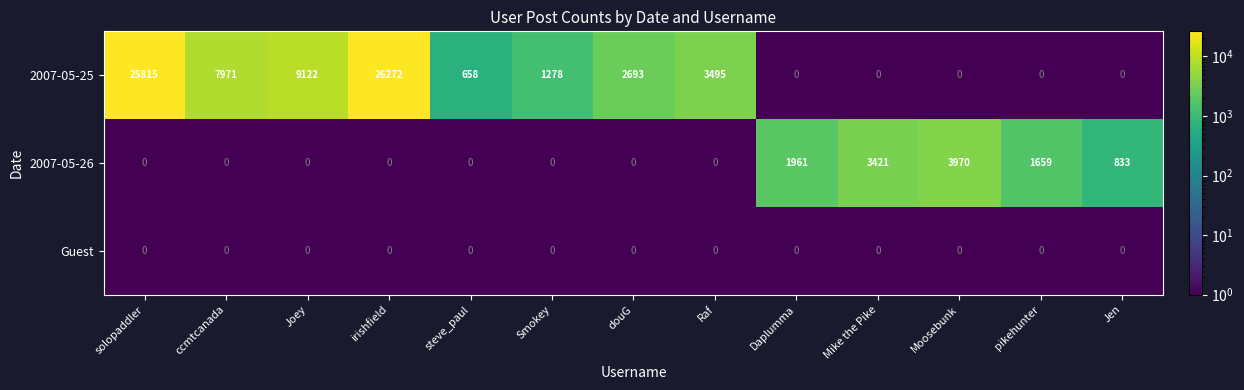

The value of 2007-05-26 at ccmtcanada is 0. True or false?

True